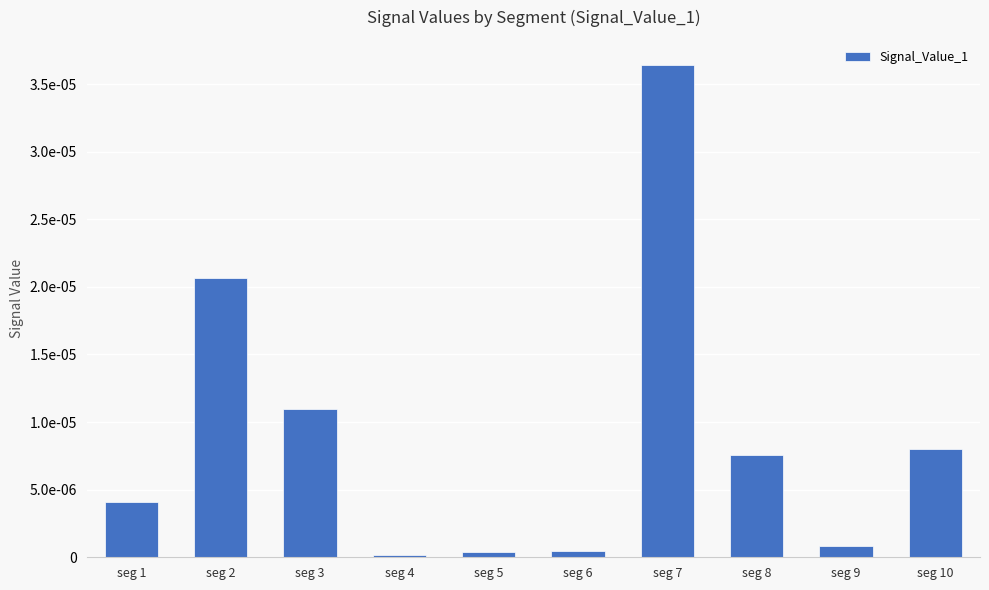

Does the chart contain stacked bars?

No